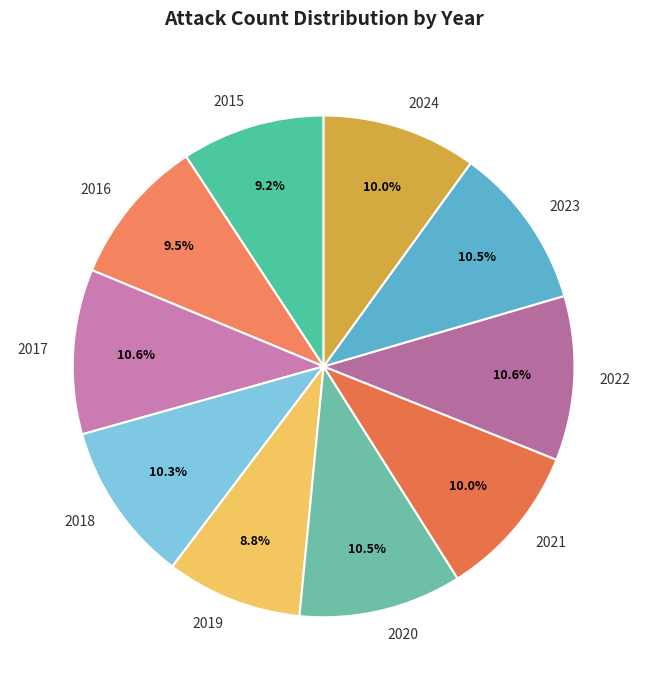

Is there a majority slice in this chart?

No